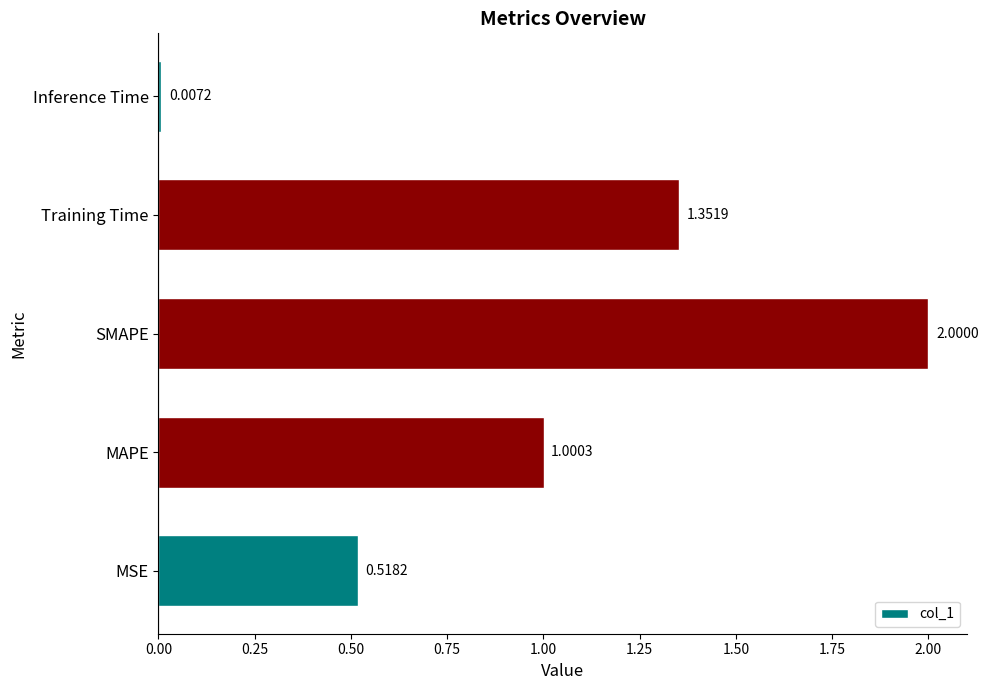

Which category has the lowest value across all series?

Inference Time